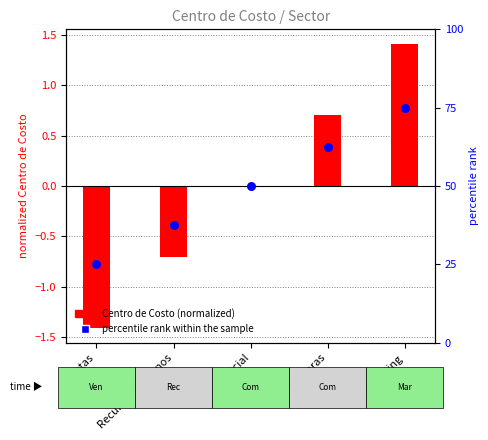

Which series has the largest Y range (max minus min)?

percentile rank within the sample